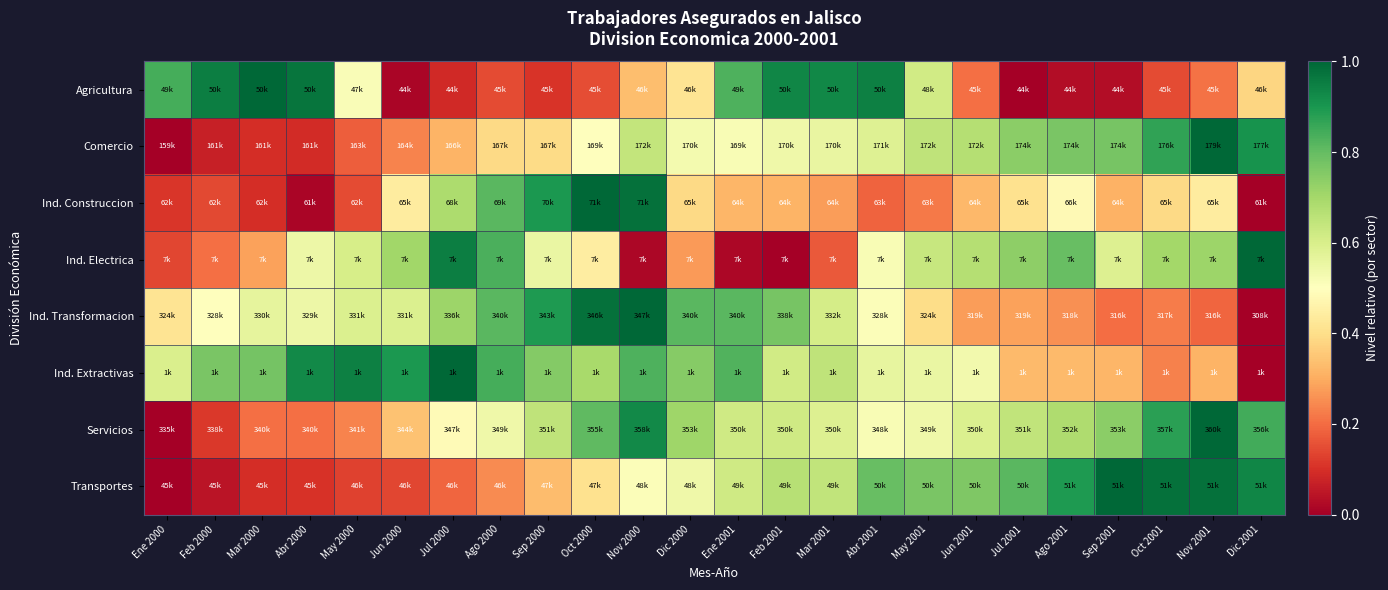

What is the difference between the highest and lowest values at May 2001?

0.5